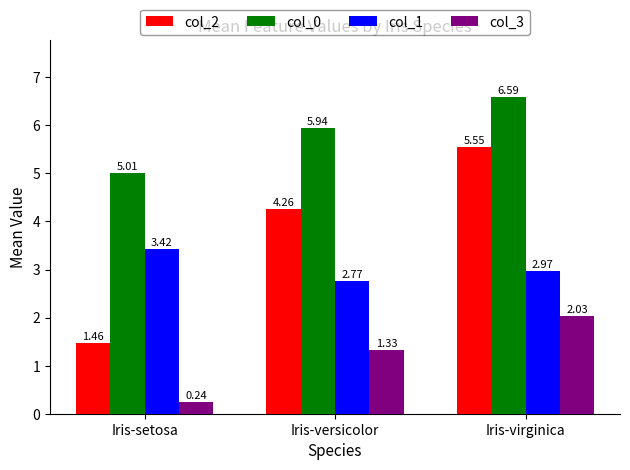

What is the difference between the maximum and minimum values in the col_3 series?

1.8